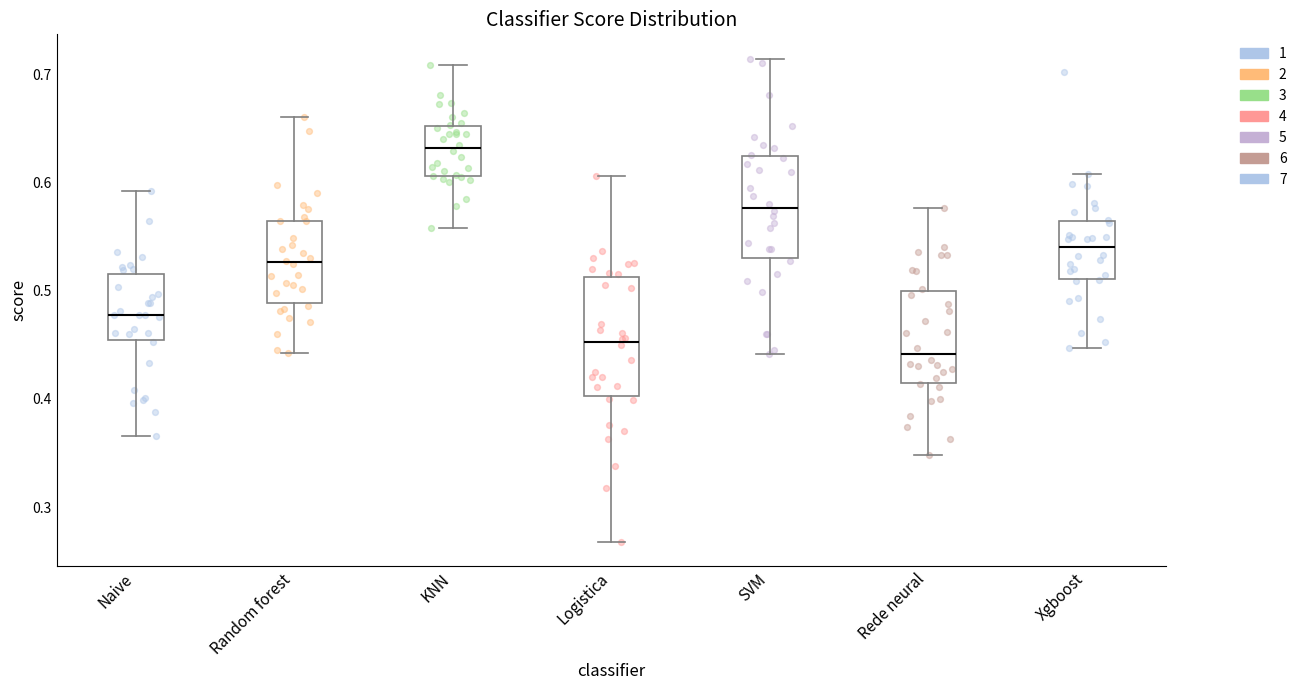

Reading left to right, transcribe this box plot: for each box, give where its median line is, the range the box spans, and where its two whiskers end, as read against the y-axis. The values are not printed on the chart, so give them approximately, as read against the axis.

Naive: median 0.48, box 0.45 to 0.52, whiskers 0.37 to 0.59
Random forest: median 0.53, box 0.49 to 0.56, whiskers 0.44 to 0.66
KNN: median 0.63, box 0.61 to 0.65, whiskers 0.56 to 0.71
Logistica: median 0.45, box 0.40 to 0.51, whiskers 0.27 to 0.61
SVM: median 0.58, box 0.53 to 0.62, whiskers 0.44 to 0.71
Rede neural: median 0.44, box 0.41 to 0.50, whiskers 0.35 to 0.58
Xgboost: median 0.54, box 0.51 to 0.56, whiskers 0.45 to 0.61